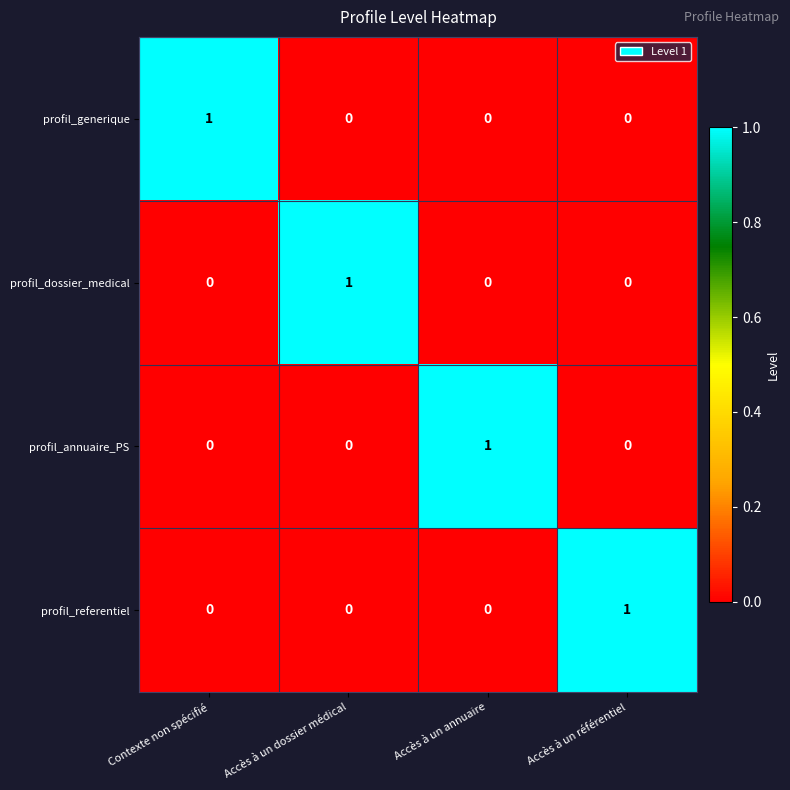

How many values in the profil_generique series exceed 0?

1